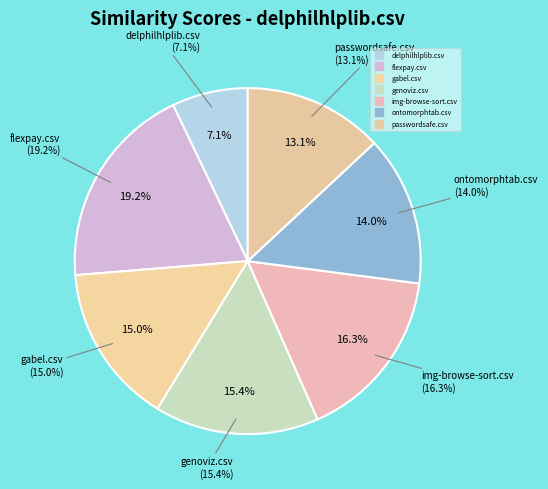

To the nearest percent, what is the average slice percentage?

14%